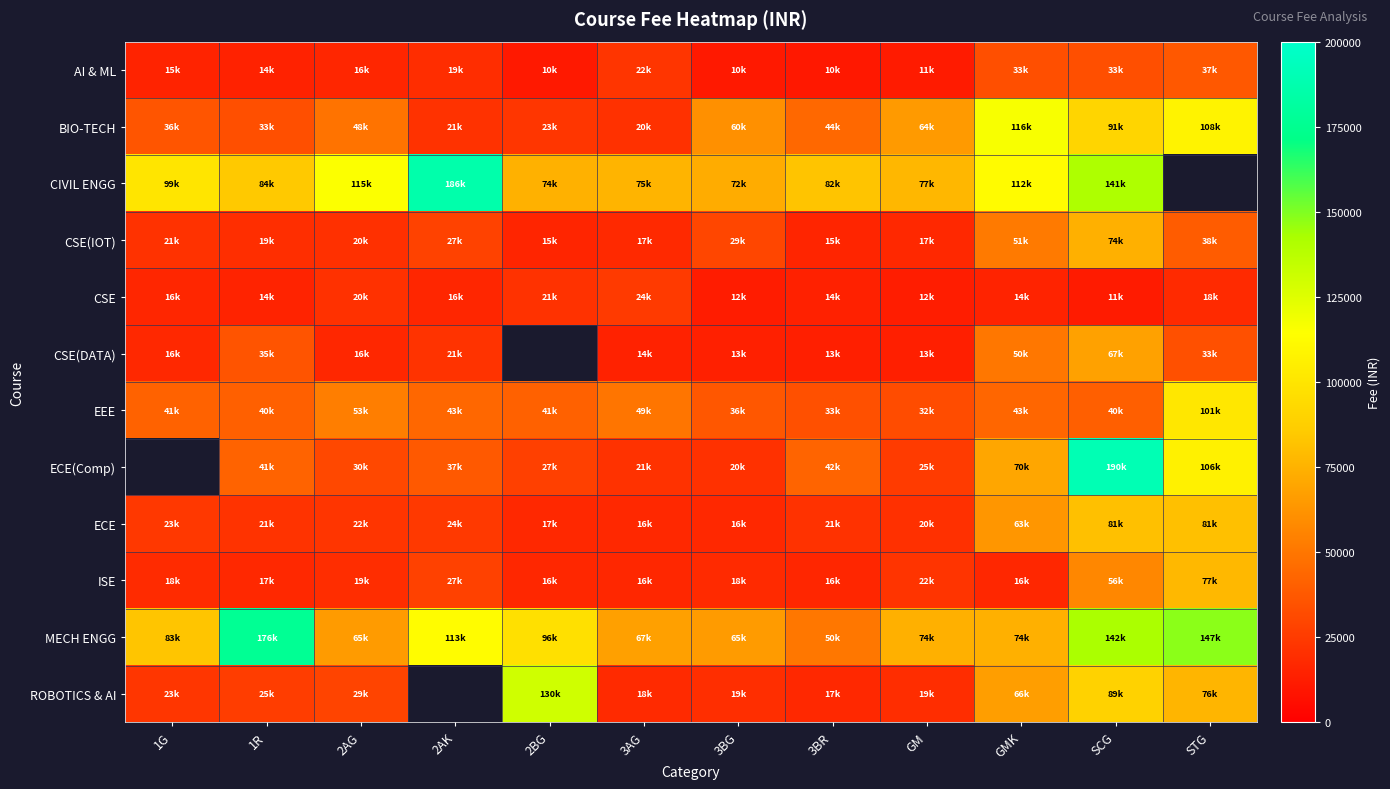

Is it true that ECE equals 13572.3 at 2AG?

False